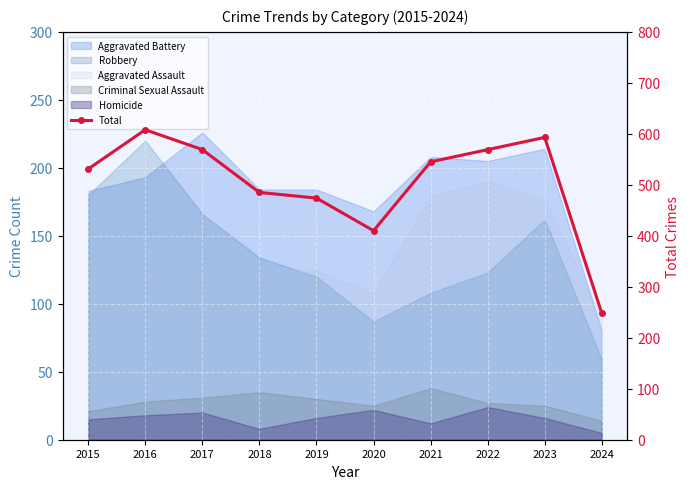

Which has a higher value, 2015 or 2024?

2015